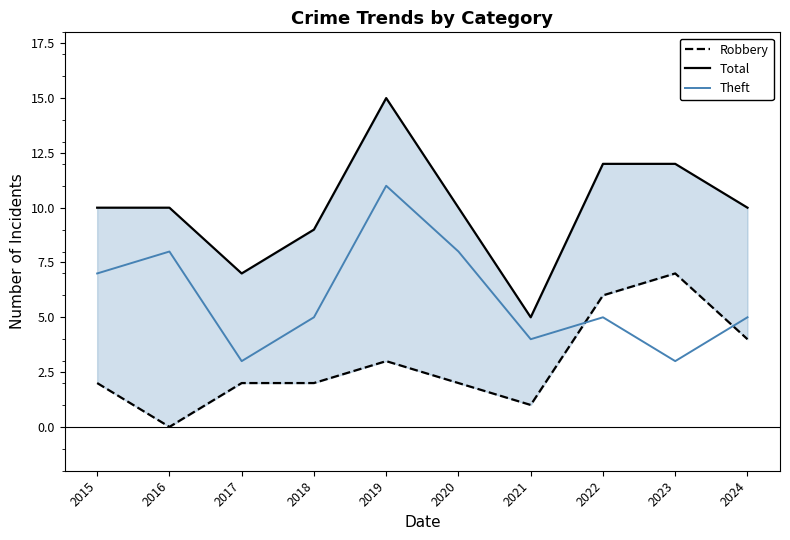

Reading right to left, extract all data points from this chart.

Robbery: 2024=4	2023=7	2022=6	2021=1	2020=2	2019=3	2018=2	2017=2	2016=0	2015=2
Total: 2024=10	2023=12	2022=12	2021=5	2020=10	2019=15	2018=9	2017=7	2016=10	2015=10
Theft: 2024=5	2023=3	2022=5	2021=4	2020=8	2019=11	2018=5	2017=3	2016=8	2015=7